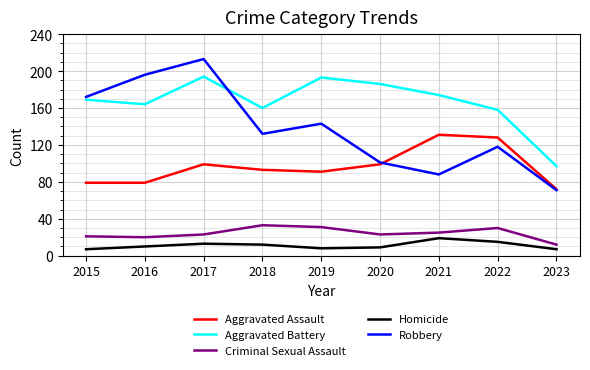

Reading right to left, extract all data points from this chart.

Aggravated Assault: 2023=72	2022=128	2021=131	2020=99	2019=91	2018=93	2017=99	2016=79	2015=79
Aggravated Battery: 2023=97	2022=158	2021=174	2020=186	2019=193	2018=160	2017=194	2016=164	2015=169
Criminal Sexual Assault: 2023=12	2022=30	2021=25	2020=23	2019=31	2018=33	2017=23	2016=20	2015=21
Homicide: 2023=7	2022=15	2021=19	2020=9	2019=8	2018=12	2017=13	2016=10	2015=7
Robbery: 2023=71	2022=118	2021=88	2020=101	2019=143	2018=132	2017=213	2016=196	2015=172